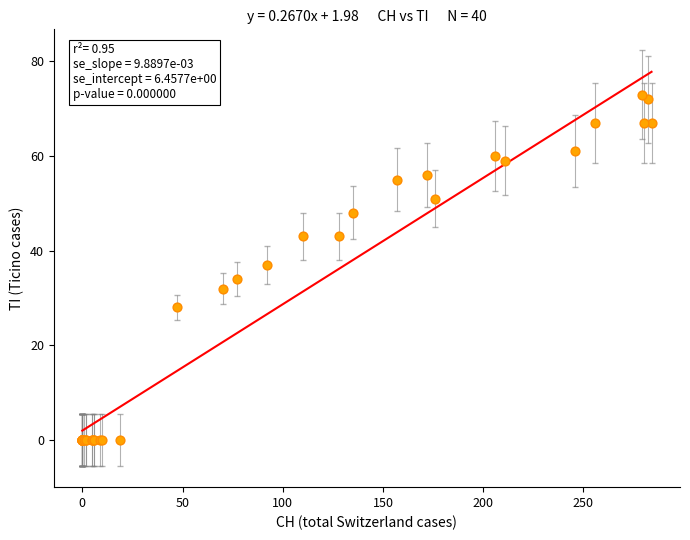

What Y value in the scatter plot is closest to 36?

37